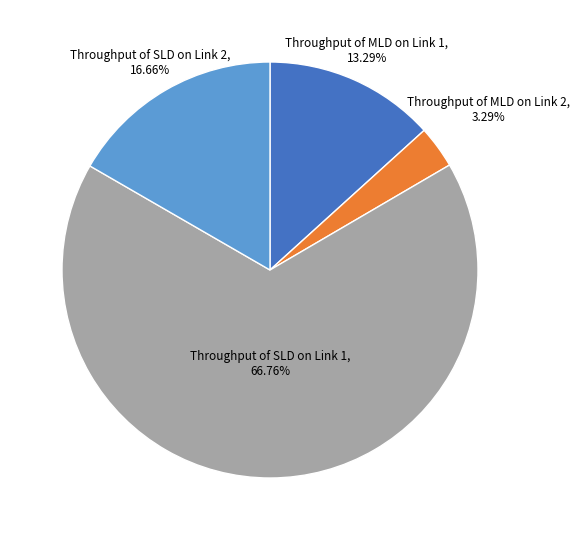

To the nearest percent, what portion does Throughput of SLD on Link 2 represent?

17%